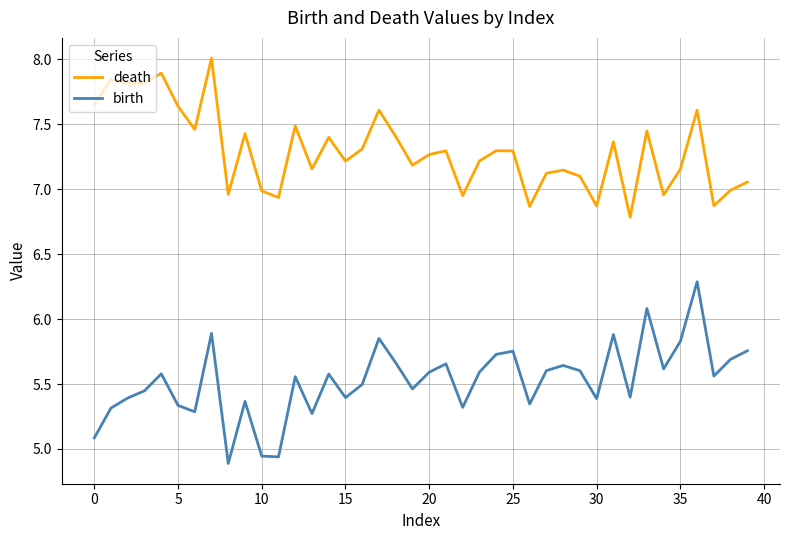

What is the difference between the maximum and minimum values in the death series?

1.2